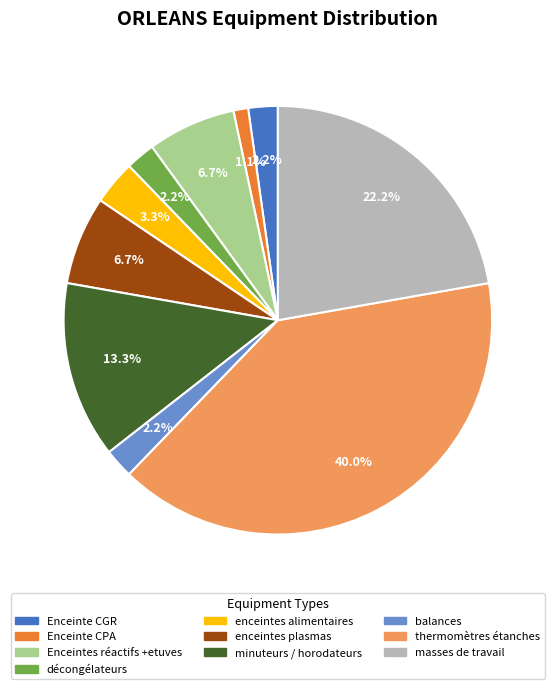

Is there a majority slice in this chart?

No